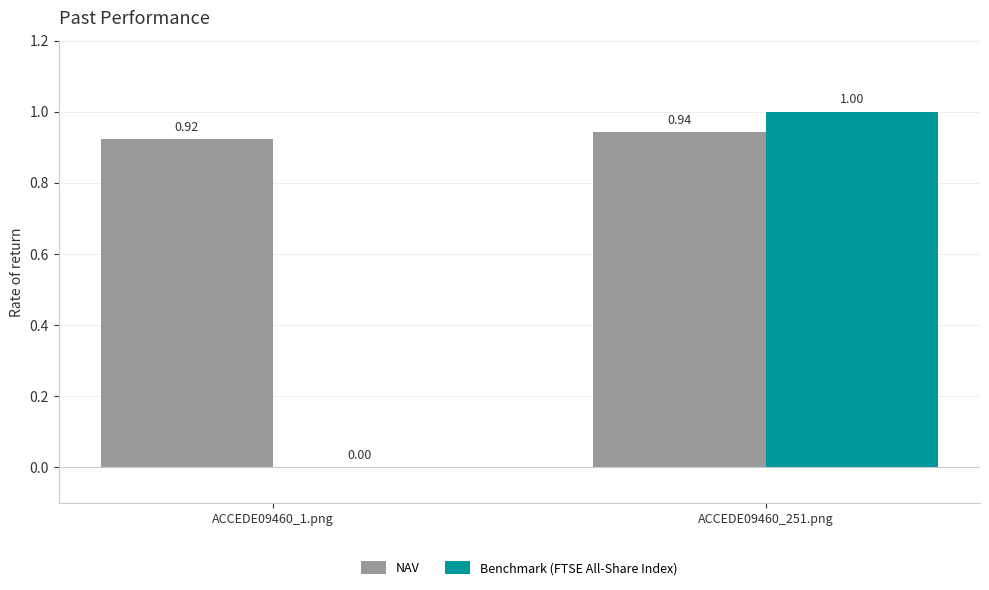

Between ACCEDE09460_1.png and ACCEDE09460_251.png, which series saw the biggest shift?

Benchmark (FTSE All-Share Index)